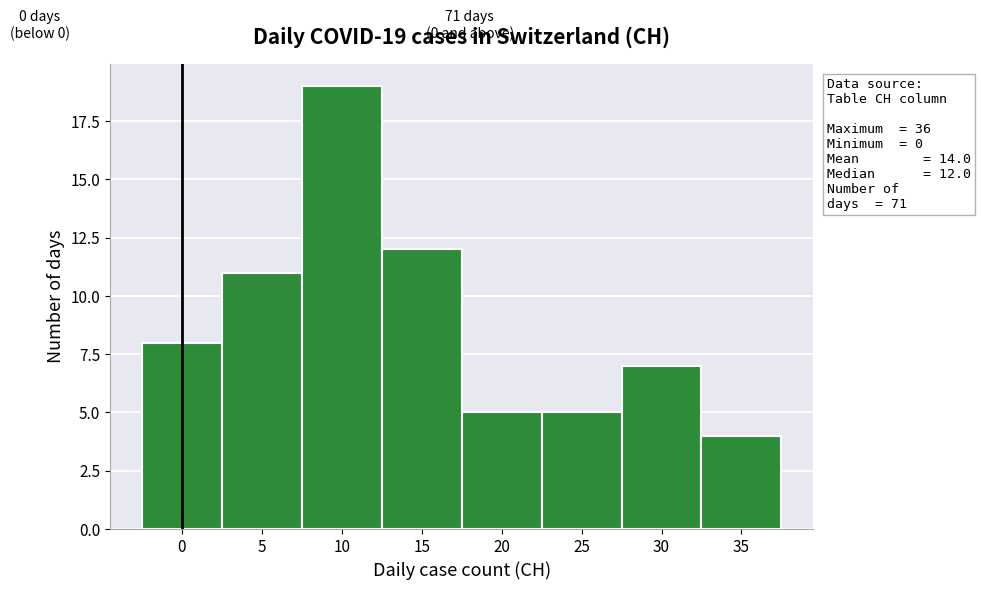

Which range on the x-axis has the tallest bar?

7.5 to 12.5